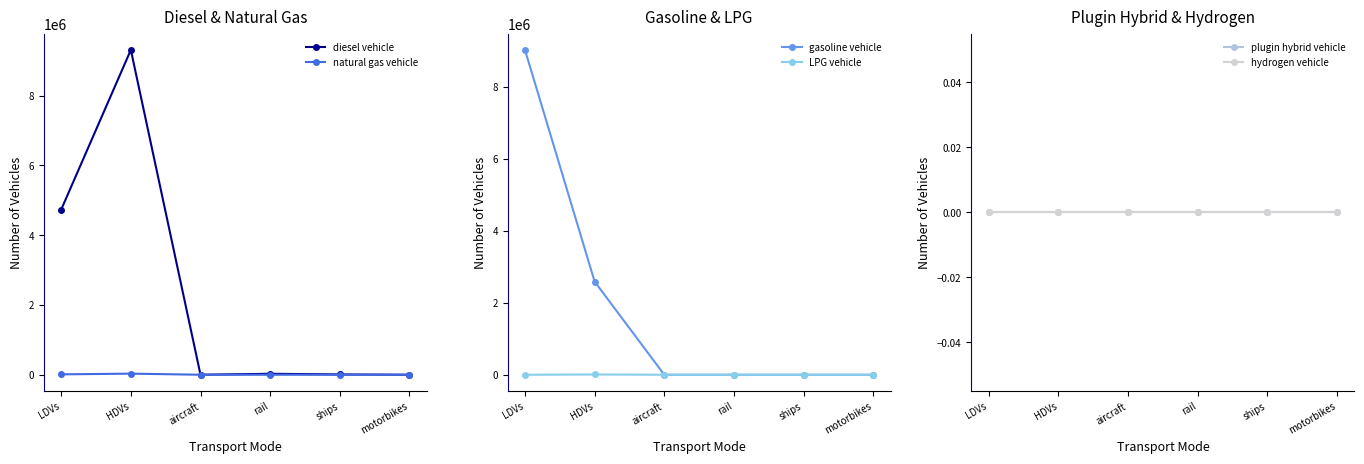

What is the value of the natural gas vehicle point at the 2nd from the left?

32117.0